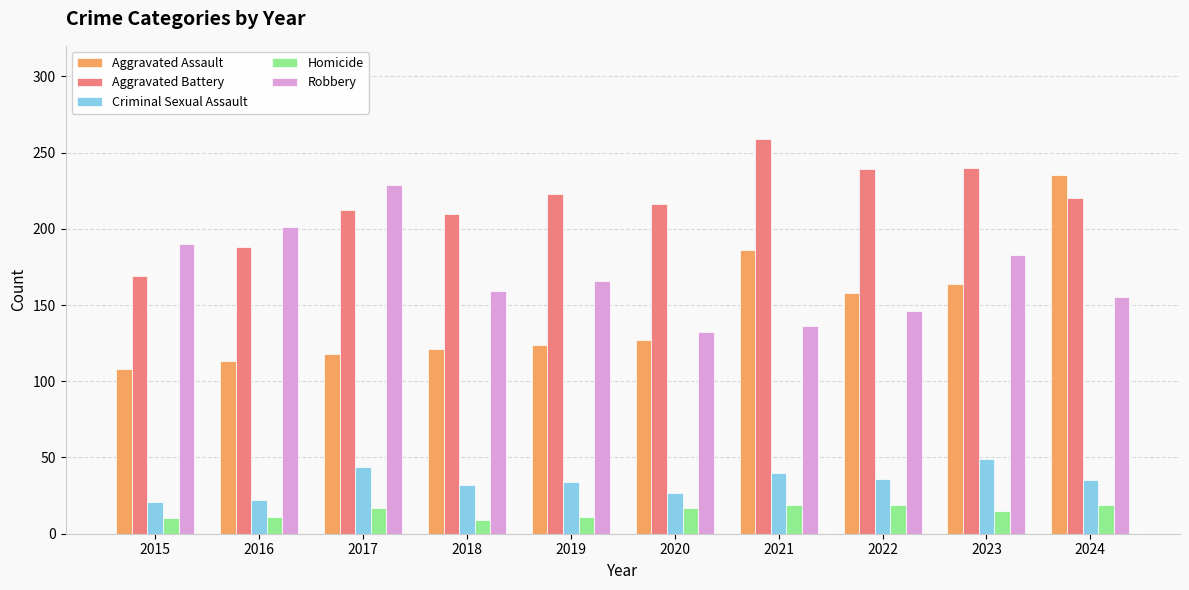

What is the value of the Homicide bar at the 3rd from the left?

17